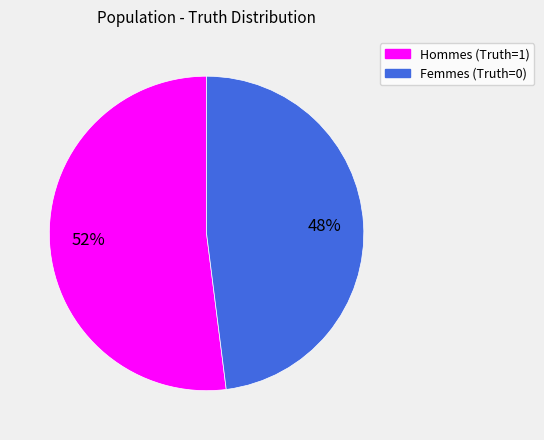

Is there a majority slice in this chart?

Yes